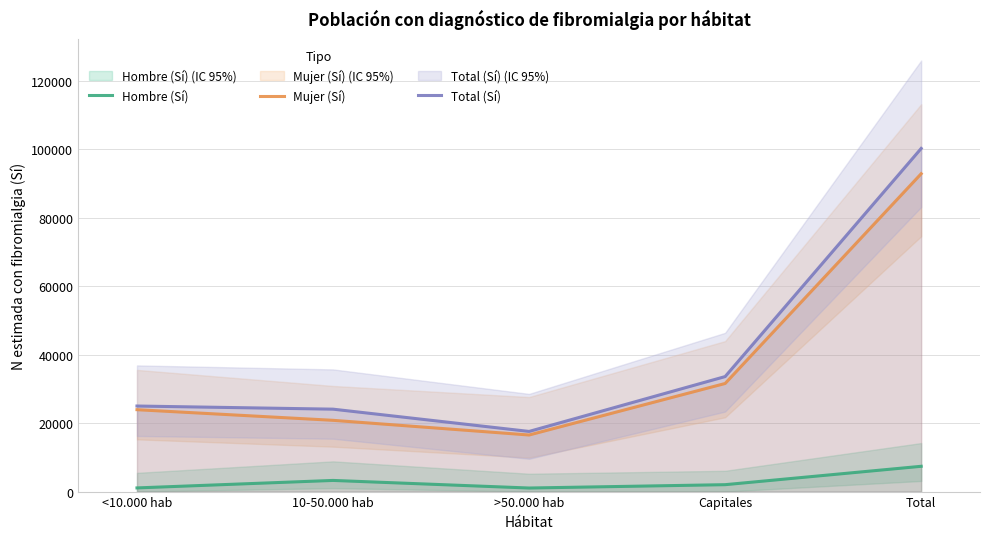

Which series has the largest total across all categories?

Total (Sí)